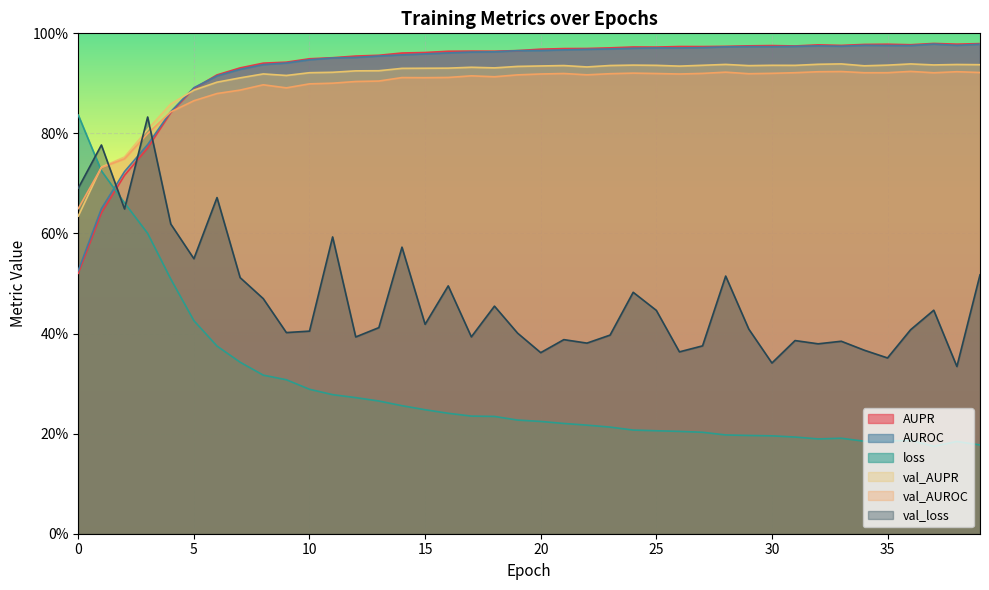

Reading left to right, transcribe all the data shown in this chart.

AUPR: 0.5	0.6	0.7	0.8	0.8	0.9	0.9	0.9	0.9	0.9	0.9	1.0	1.0	1.0	1.0	1.0	1.0	1.0	1.0	1.0	1.0	1.0	1.0	1.0	1.0	1.0	1.0	1.0	1.0	1.0	1.0	1.0	1.0	1.0	1.0	1.0	1.0	1.0	1.0	1.0
AUROC: 0.5	0.6	0.7	0.8	0.8	0.9	0.9	0.9	0.9	0.9	0.9	1.0	1.0	1.0	1.0	1.0	1.0	1.0	1.0	1.0	1.0	1.0	1.0	1.0	1.0	1.0	1.0	1.0	1.0	1.0	1.0	1.0	1.0	1.0	1.0	1.0	1.0	1.0	1.0	1.0
loss: 0.8	0.7	0.7	0.6	0.5	0.4	0.4	0.3	0.3	0.3	0.3	0.3	0.3	0.3	0.3	0.2	0.2	0.2	0.2	0.2	0.2	0.2	0.2	0.2	0.2	0.2	0.2	0.2	0.2	0.2	0.2	0.2	0.2	0.2	0.2	0.2	0.2	0.2	0.2	0.2
val_AUPR: 0.6	0.7	0.8	0.8	0.9	0.9	0.9	0.9	0.9	0.9	0.9	0.9	0.9	0.9	0.9	0.9	0.9	0.9	0.9	0.9	0.9	0.9	0.9	0.9	0.9	0.9	0.9	0.9	0.9	0.9	0.9	0.9	0.9	0.9	0.9	0.9	0.9	0.9	0.9	0.9
val_AUROC: 0.6	0.7	0.7	0.8	0.8	0.9	0.9	0.9	0.9	0.9	0.9	0.9	0.9	0.9	0.9	0.9	0.9	0.9	0.9	0.9	0.9	0.9	0.9	0.9	0.9	0.9	0.9	0.9	0.9	0.9	0.9	0.9	0.9	0.9	0.9	0.9	0.9	0.9	0.9	0.9
val_loss: 0.7	0.8	0.6	0.8	0.6	0.5	0.7	0.5	0.5	0.4	0.4	0.6	0.4	0.4	0.6	0.4	0.5	0.4	0.5	0.4	0.4	0.4	0.4	0.4	0.5	0.4	0.4	0.4	0.5	0.4	0.3	0.4	0.4	0.4	0.4	0.4	0.4	0.4	0.3	0.5